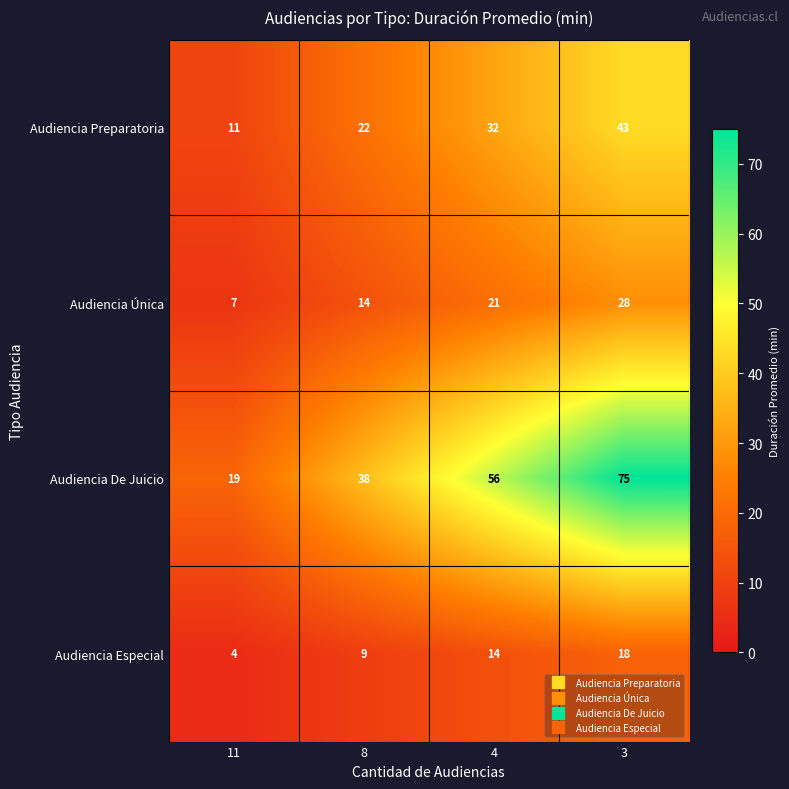

How many data points in Audiencia Preparatoria are less than 32?

2